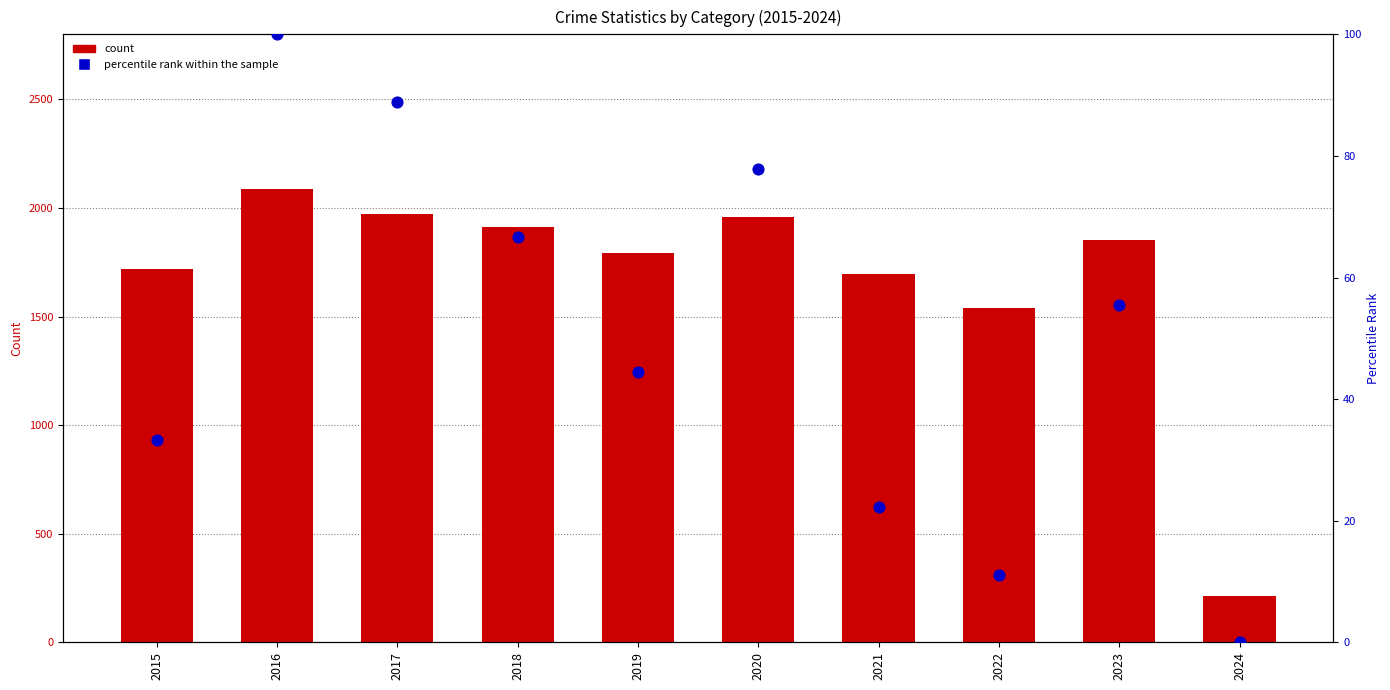

Which series has the largest total across all categories?

count